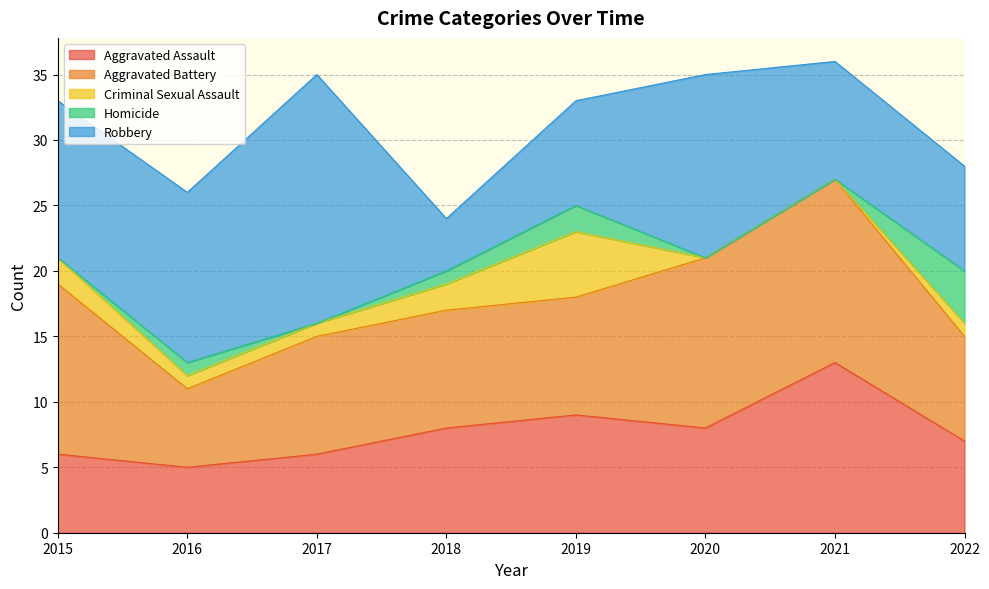

Reading right to left, extract all data points from this chart.

Aggravated Assault: 7	13	8	9	8	6	5	6
Aggravated Battery: 8	14	13	9	9	9	6	13
Criminal Sexual Assault: 1	0	0	5	2	1	1	2
Homicide: 4	0	0	2	1	0	1	0
Robbery: 8	9	14	8	4	19	13	12